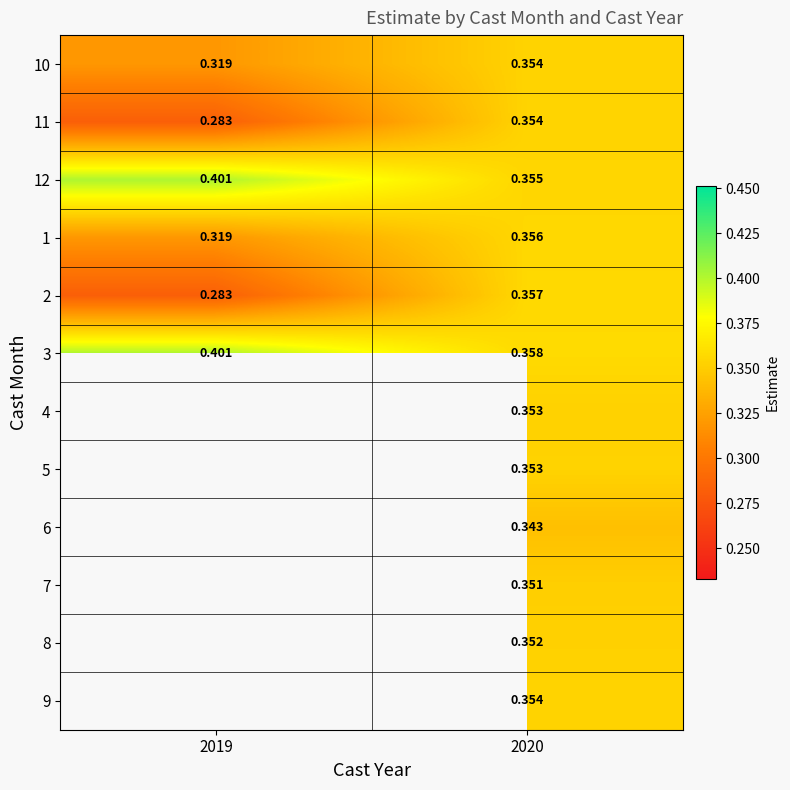

Is the value of 12 at 2019 greater than the value of 11 at 2020?

Yes